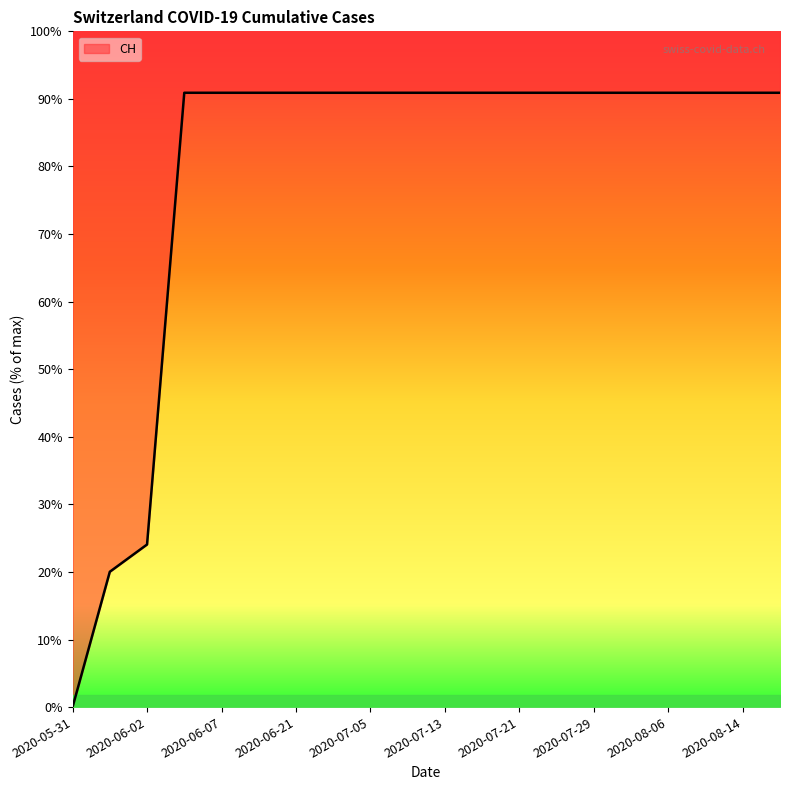

List the labels in order of value, largest first.

2020-06-03, 2020-06-07, 2020-06-14, 2020-06-21, 2020-06-28, 2020-07-05, 2020-07-09, 2020-07-13, 2020-07-17, 2020-07-21, 2020-07-25, 2020-07-29, 2020-08-02, 2020-08-06, 2020-08-10, 2020-08-14, 2020-08-18, 2020-06-02, 2020-06-01, 2020-05-31